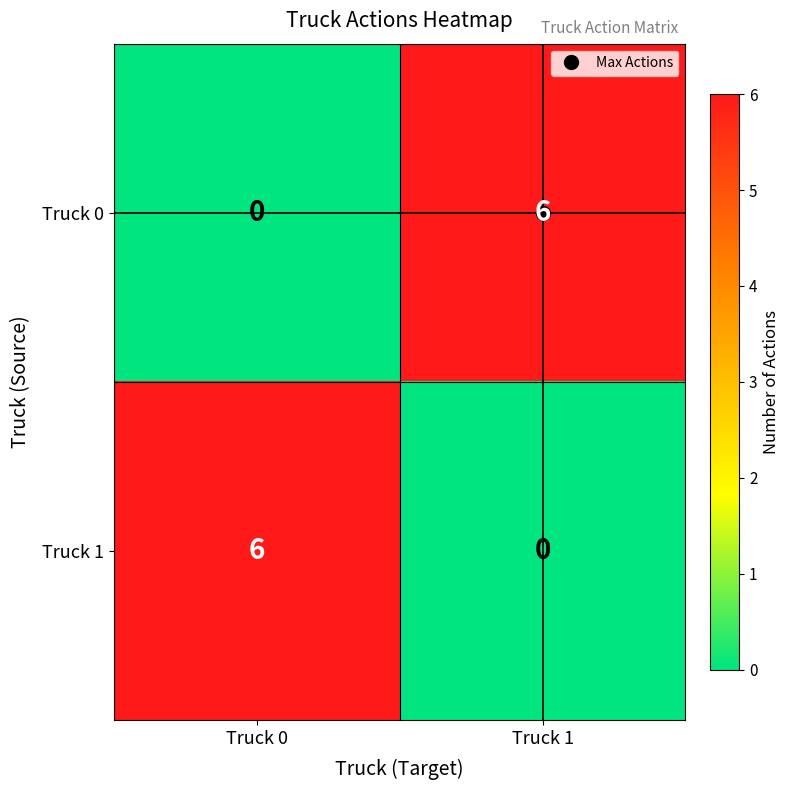

What is the sum of the Truck 0 values at Truck 0 and Truck 1?

6